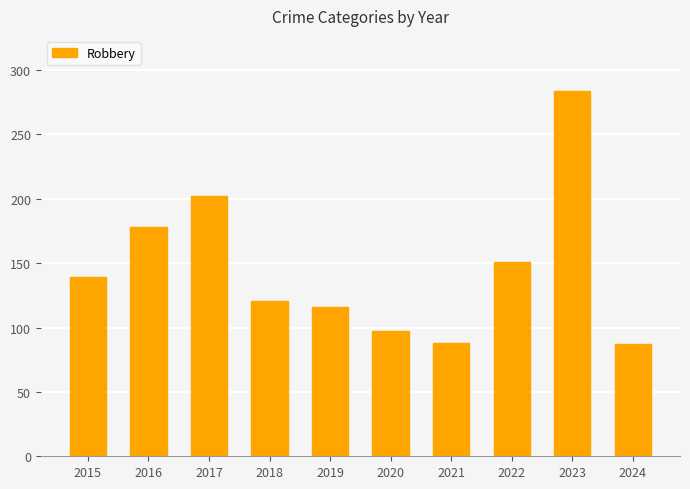

What is the change in value from 2017 to 2023?

+82